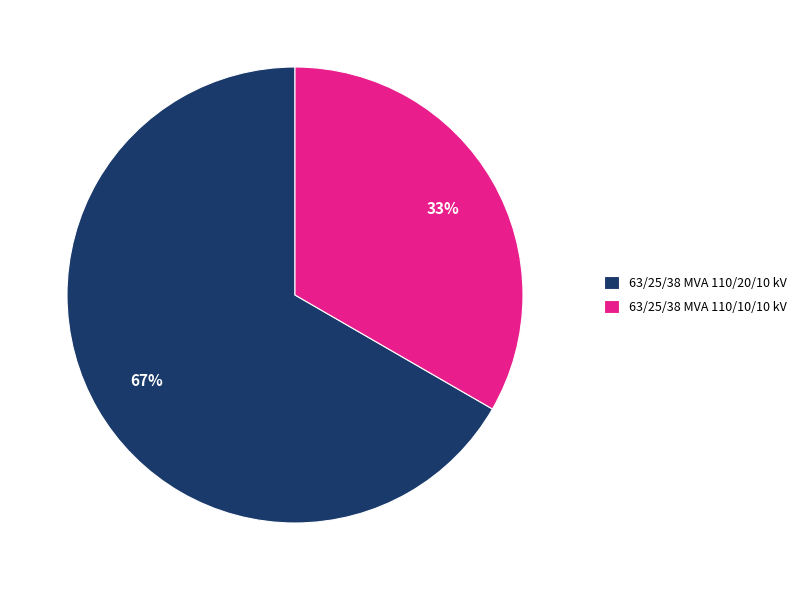

What percentage is the 63/25/38 MVA 110/20/10 kV slice, to the nearest percent?

67%